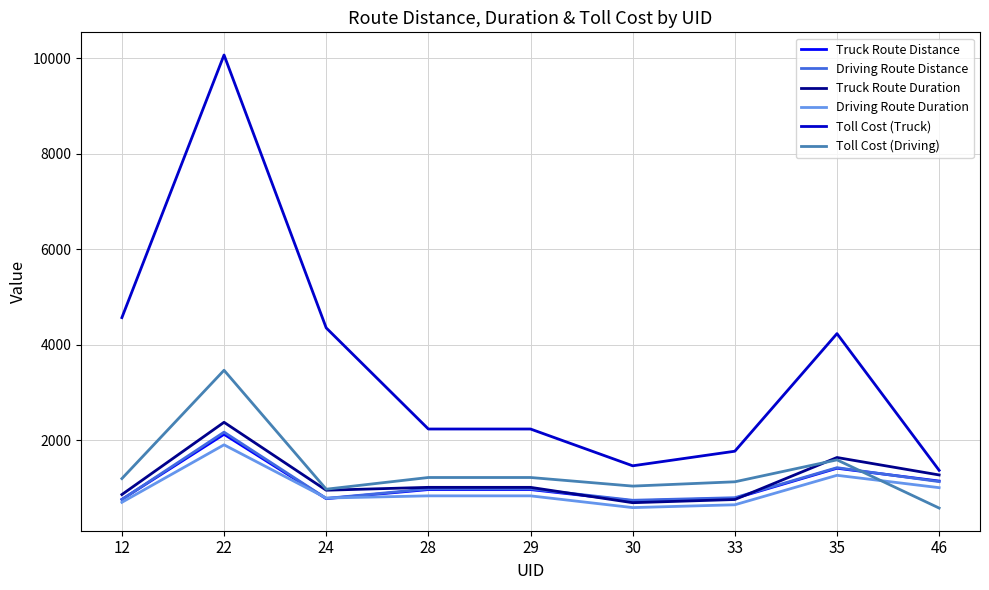

Between 24 and 28, which series saw the biggest shift?

Toll Cost (Truck)